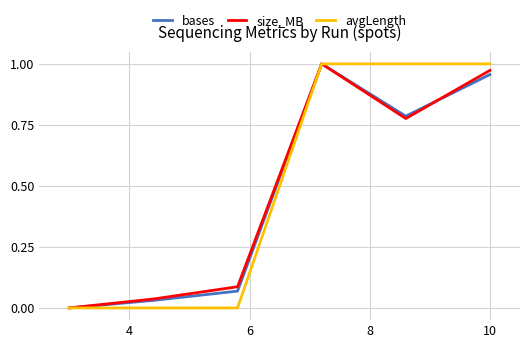

What are all the series names shown in the legend?

bases, size_MB, avgLength